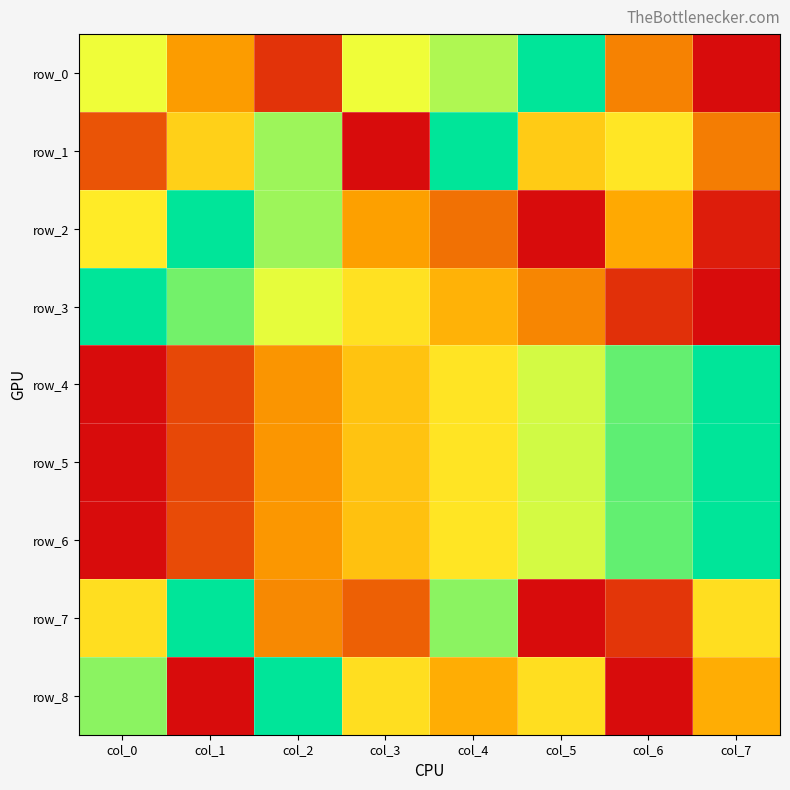

What is the total value across all series at col_6?

4.0